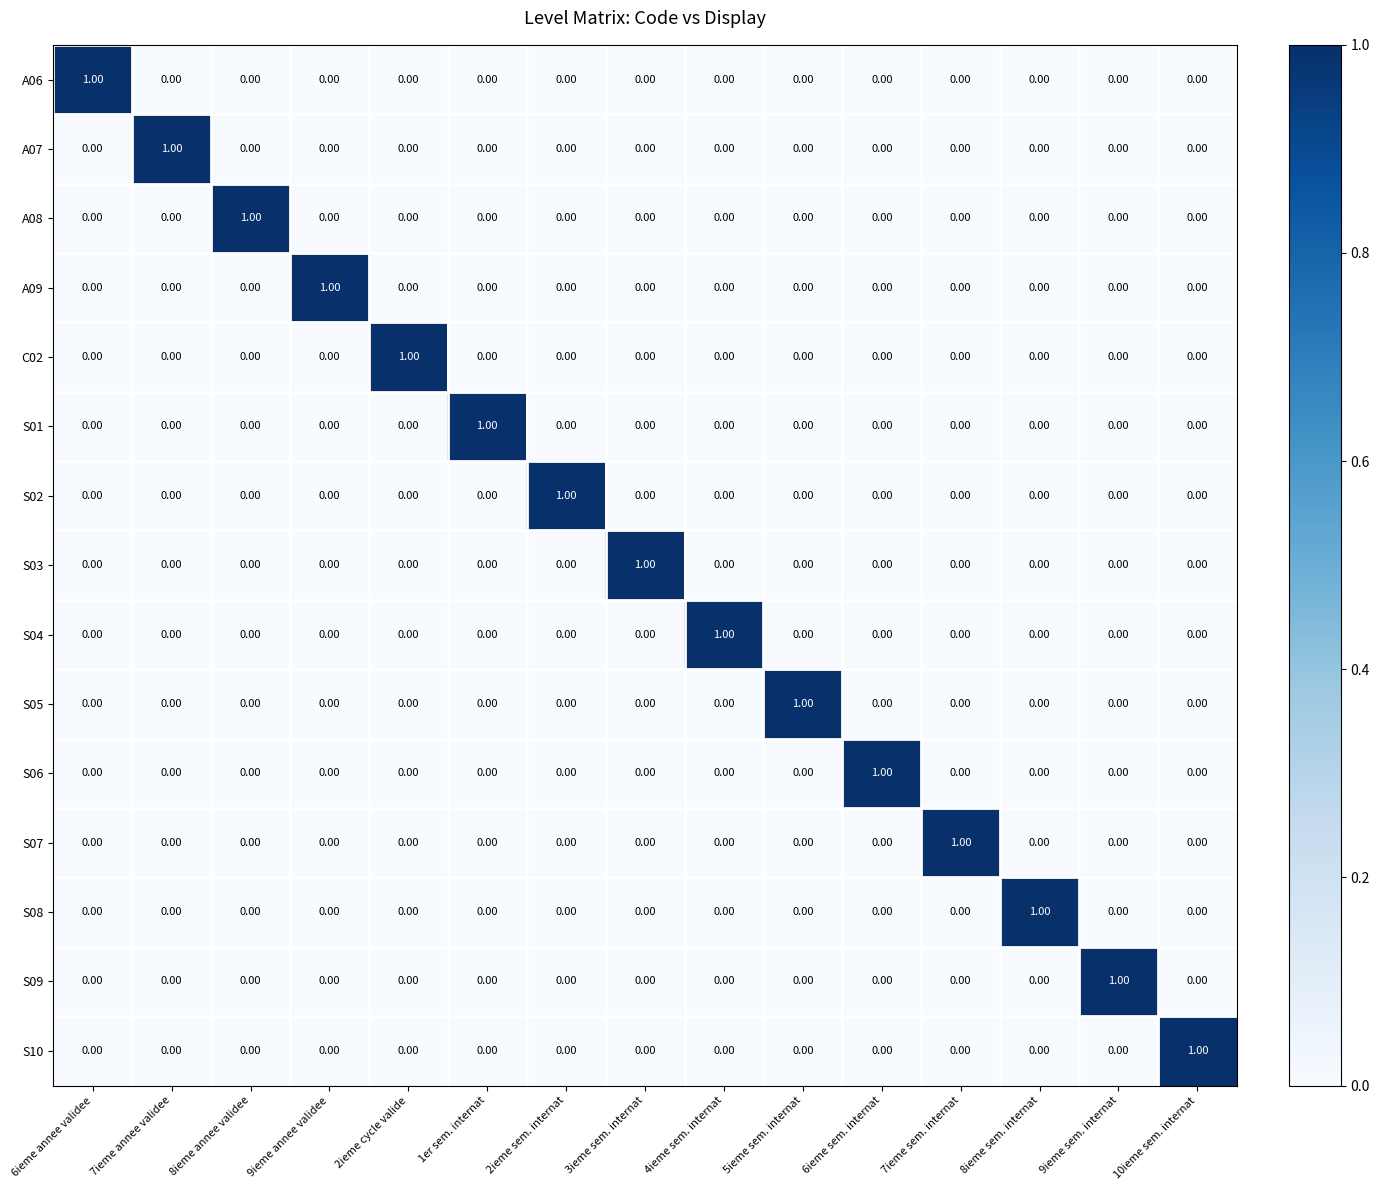

At how many categories does at least one series exceed 0?

15